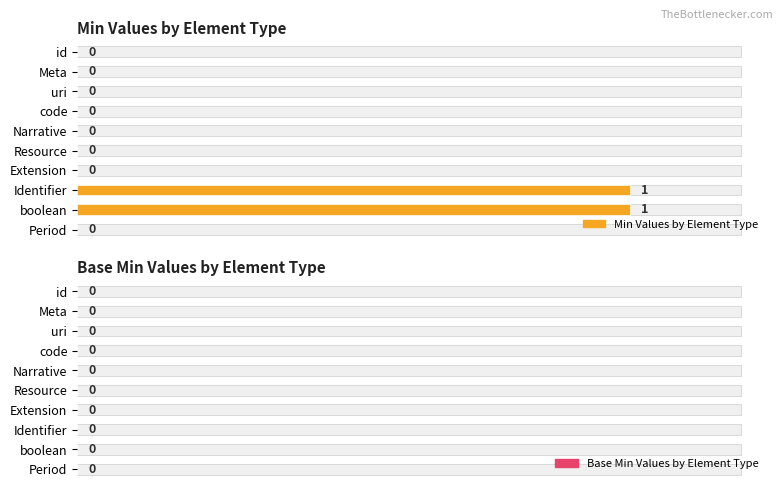

How many values in Min Values by Element Type are above zero?

2